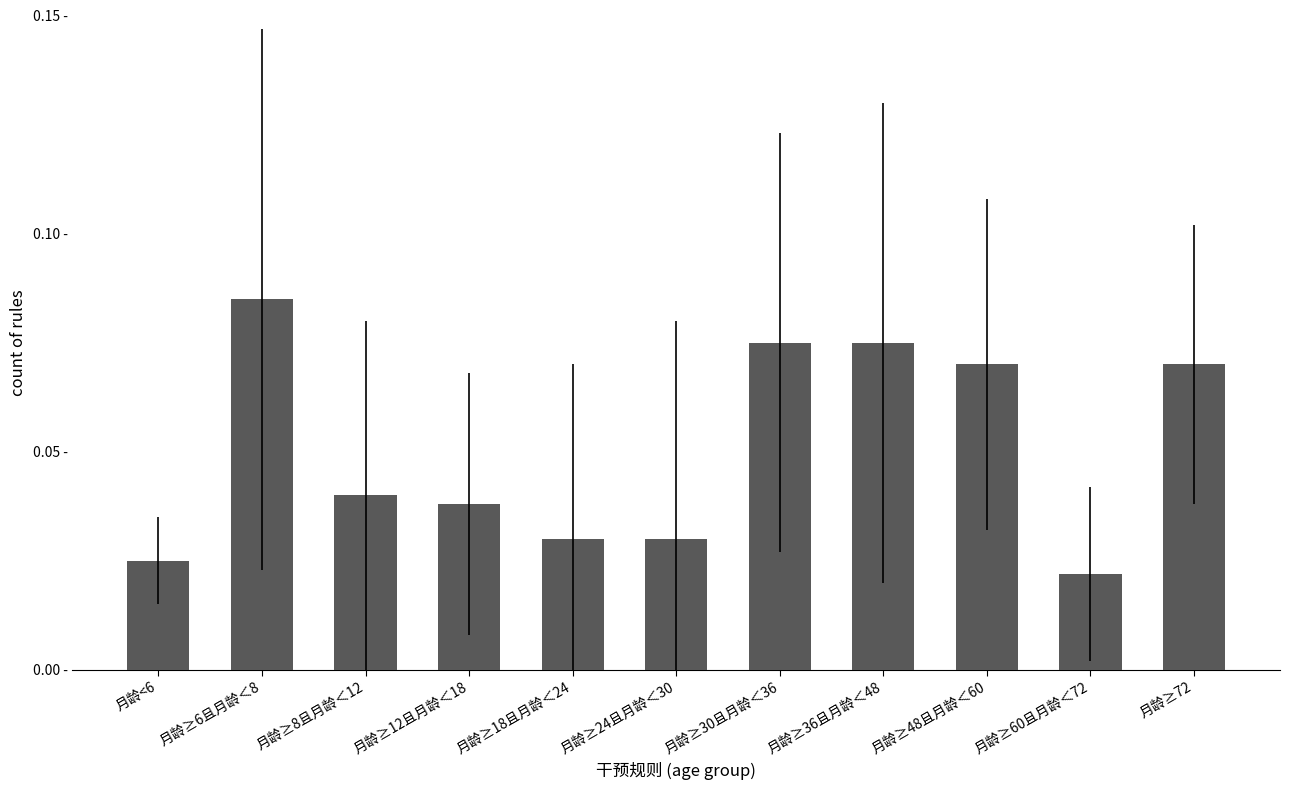

Are the bars horizontal?

No